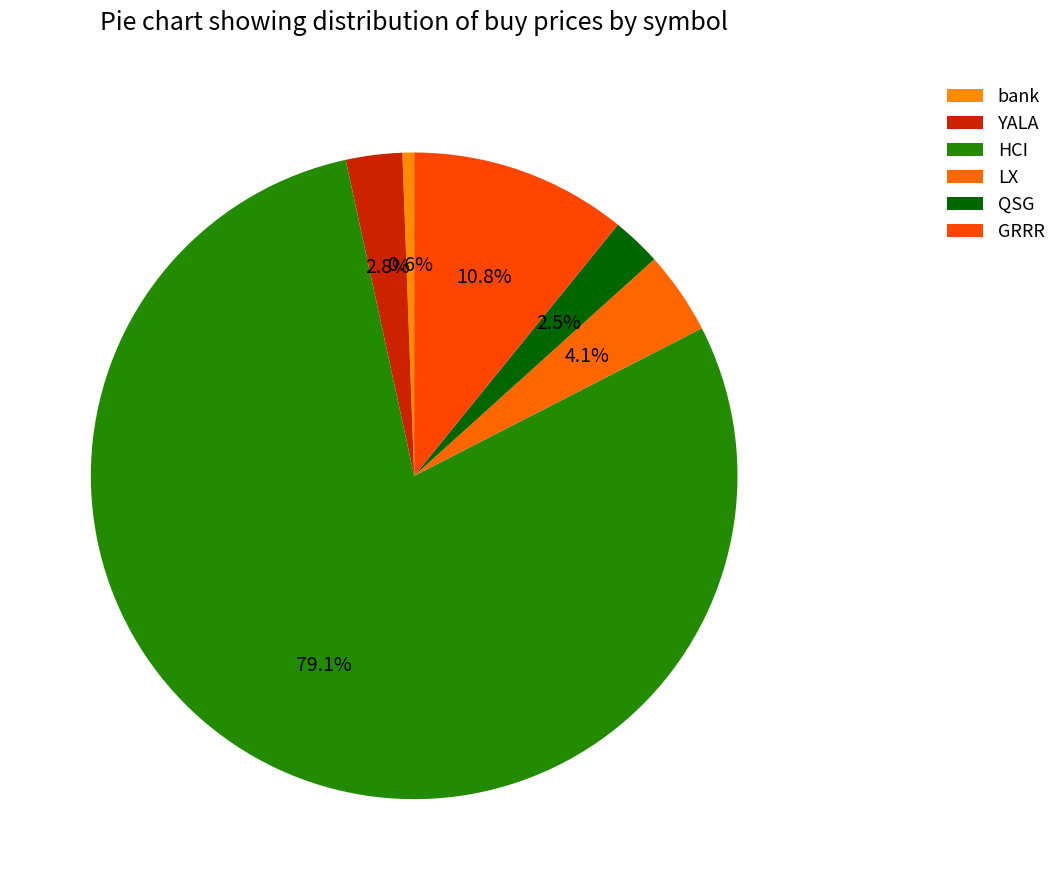

To the nearest percent, what is the difference between the largest and smallest slice percentages?

79%